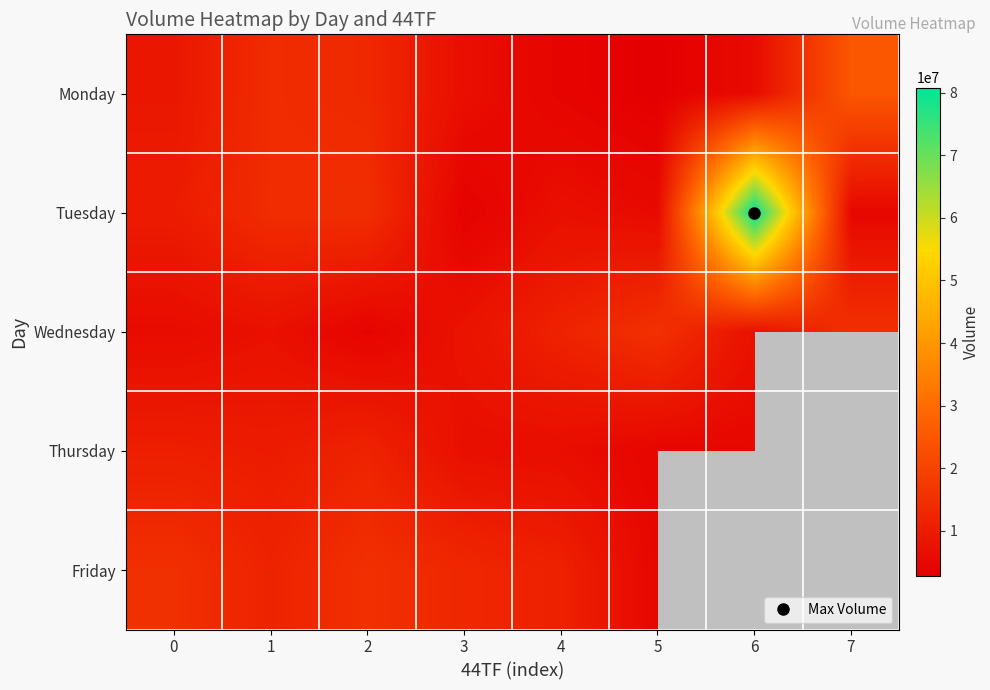

Which category has the lowest value across all series?

7